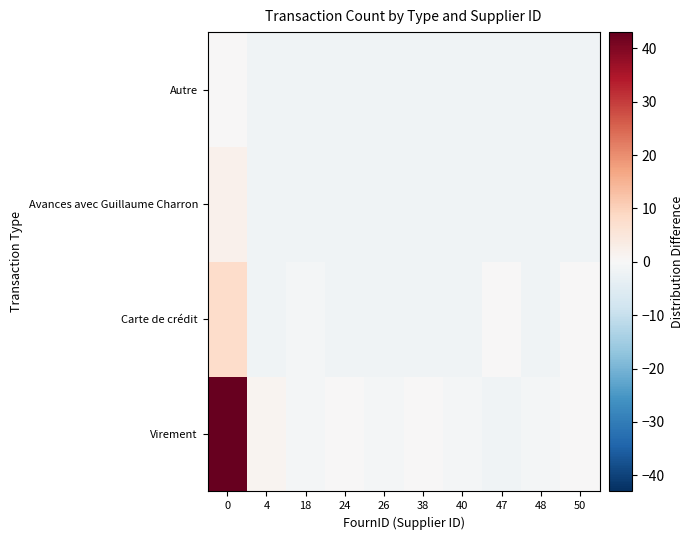

What is the total value across all series at 38?

-5.9